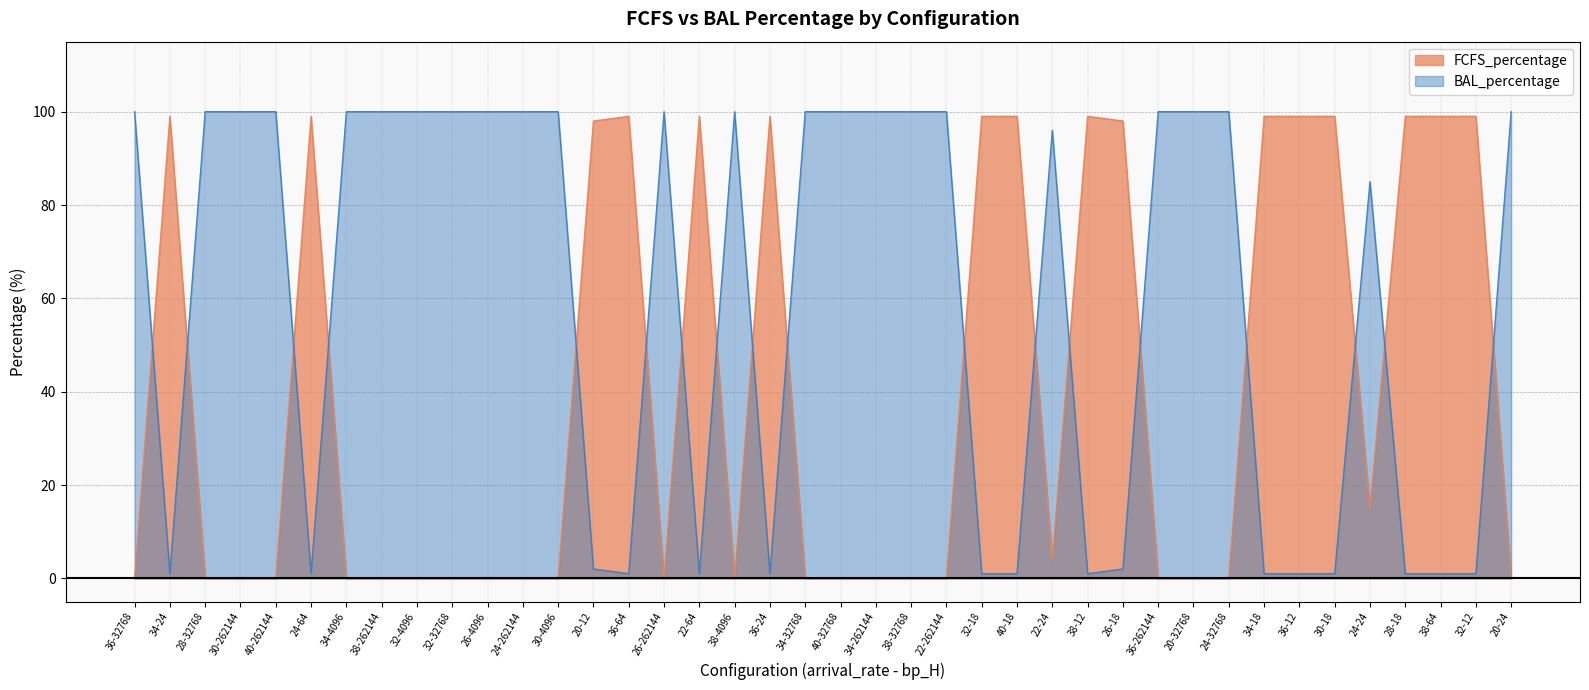

What is the average value of the BAL_percentage series?

60